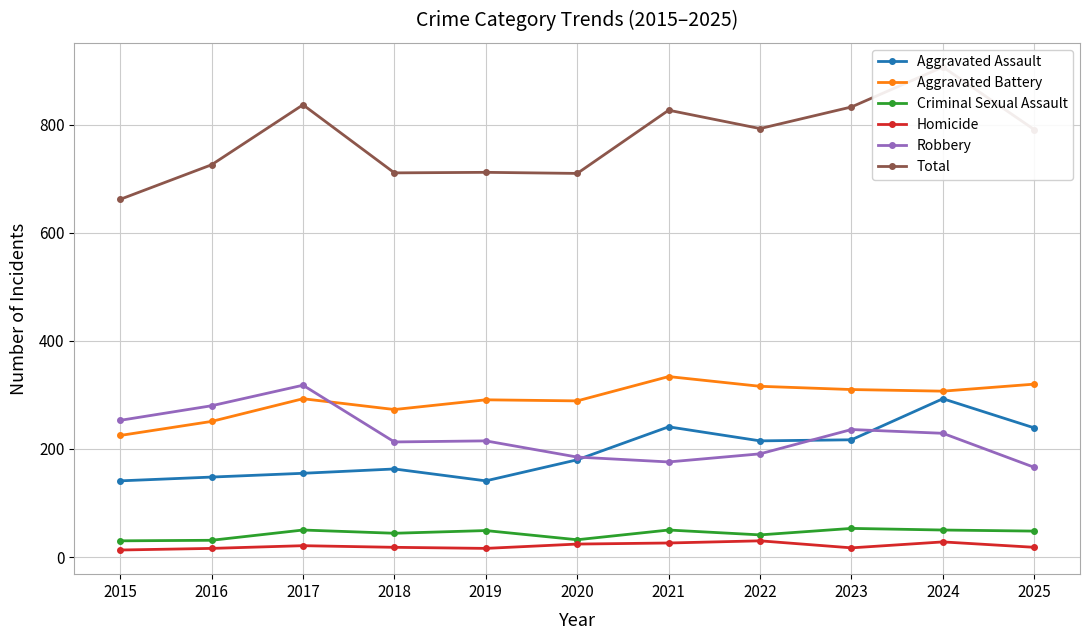

At which label does Aggravated Battery reach its minimum?

2015